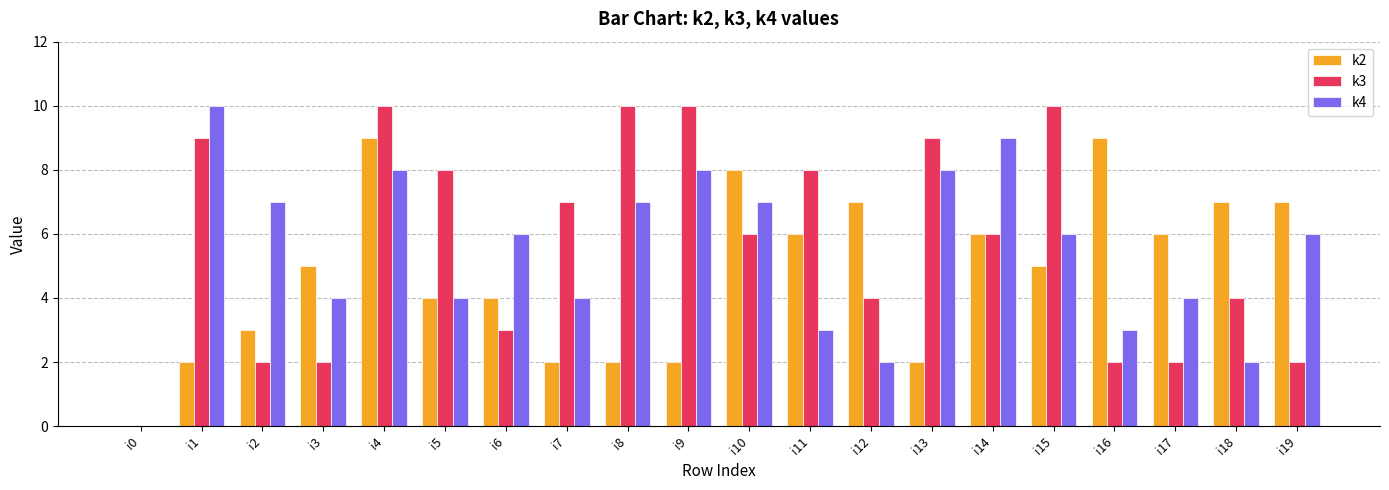

How many positive values does the k2 series have?

19